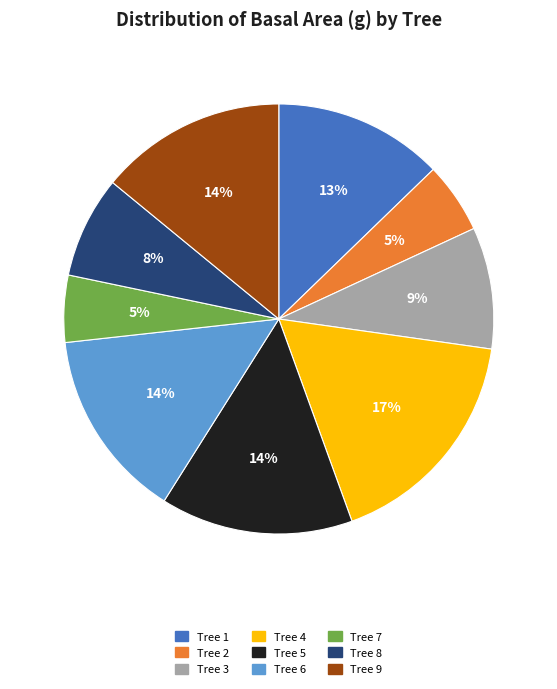

What is the ratio of the value at Tree 9 to the value at Tree 7?

2.8